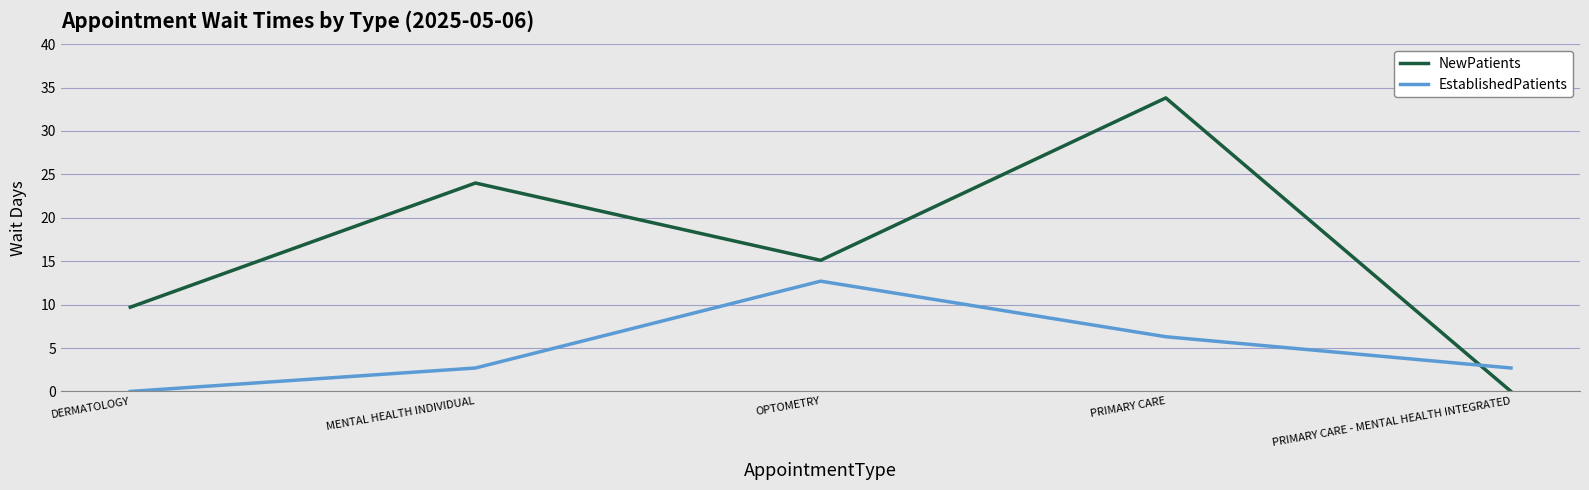

What is the total value across all series at MENTAL HEALTH INDIVIDUAL?

26.7